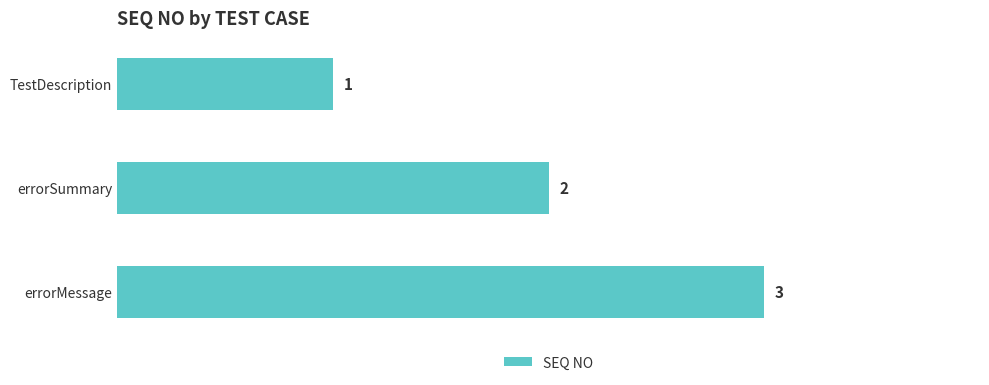

Are the bars grouped side by side (vs. stacked)?

No